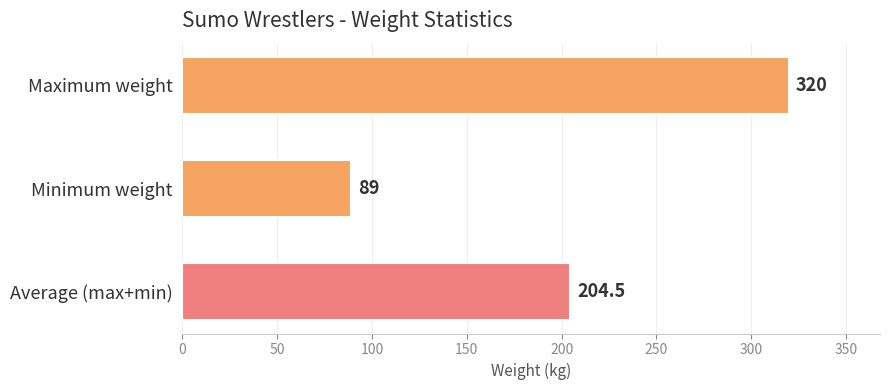

Reading top to bottom, list all the values displayed in this chart.

Maximum weight=320.0	Minimum weight=89.0	Average (max+min)=204.5